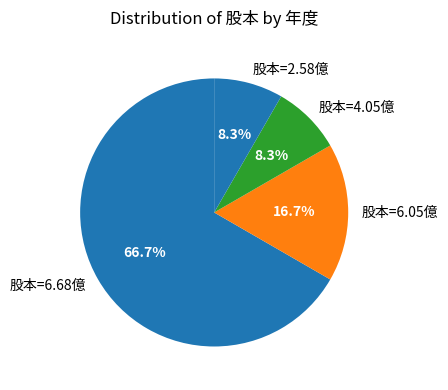

Does any single category account for the majority?

Yes